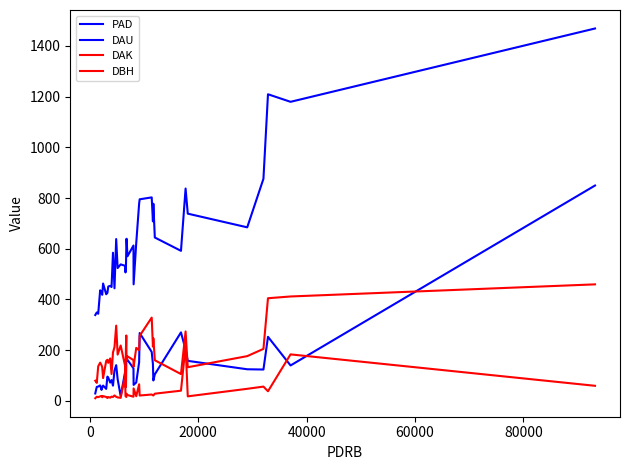

Does the chart have visible grid lines?

No